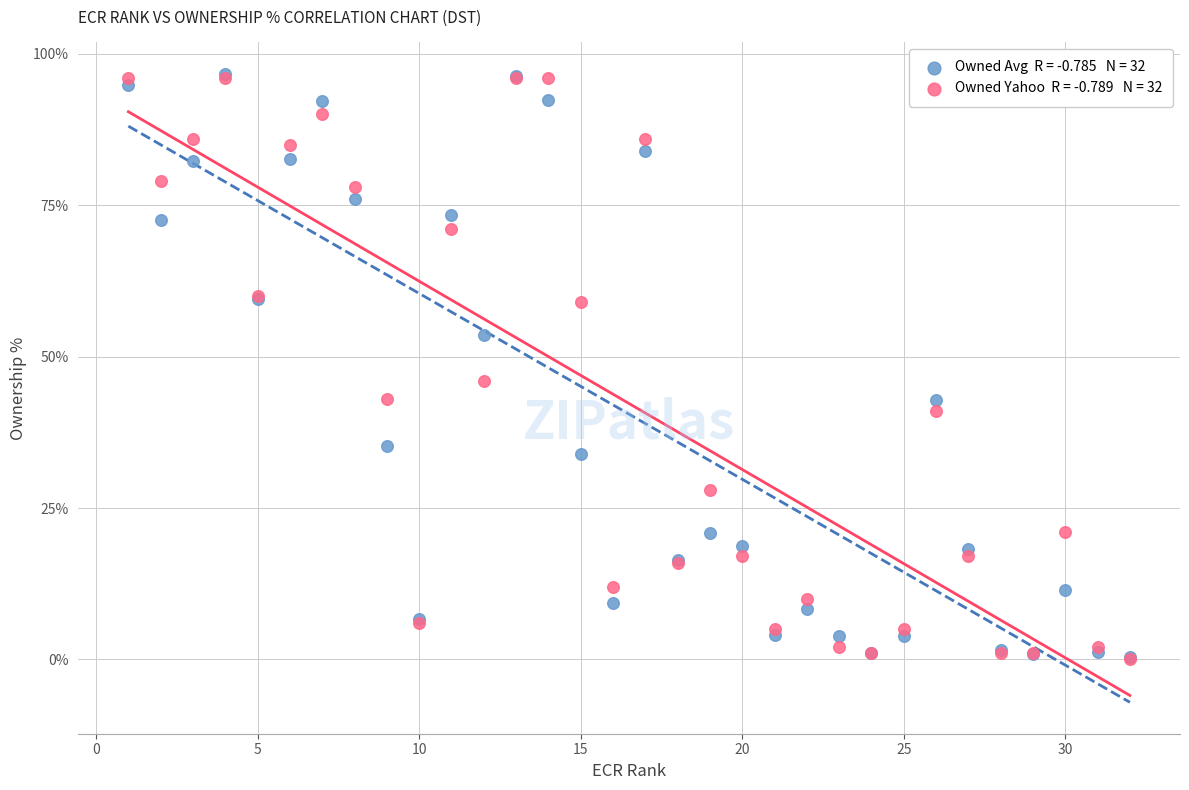

Across all series, what Y value is closest to 48?

46.0